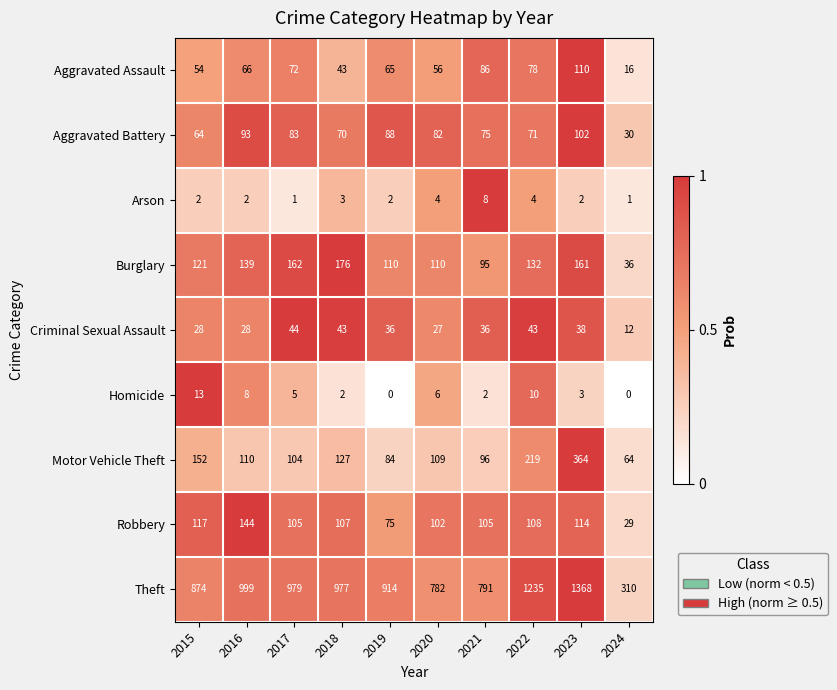

At which label does Theft reach its minimum?

2024